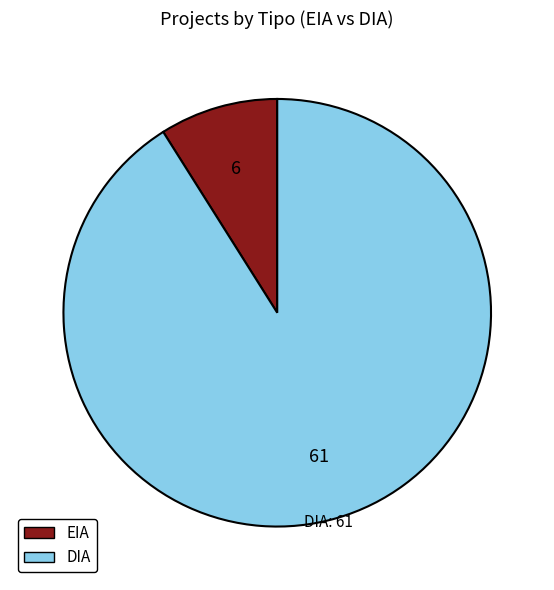

The EIA slice represents 21% of the pie. True or false?

False